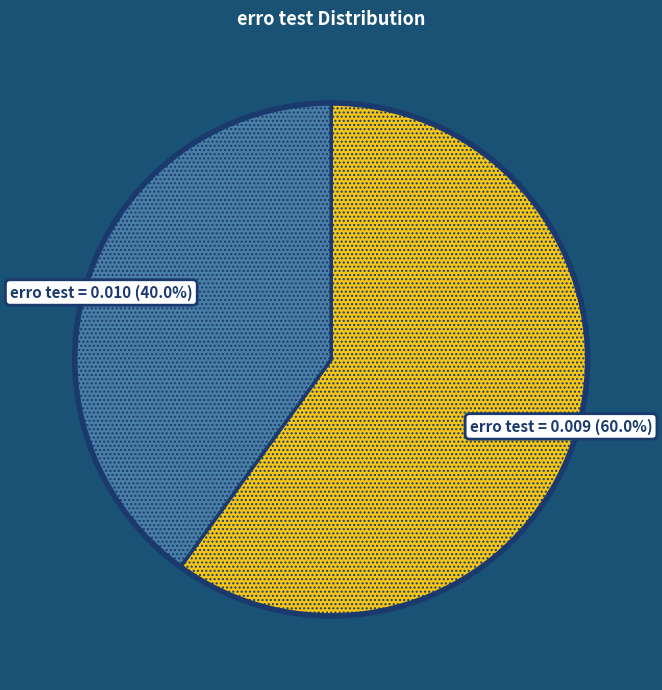

Is there any slice that represents more than half of the pie?

Yes